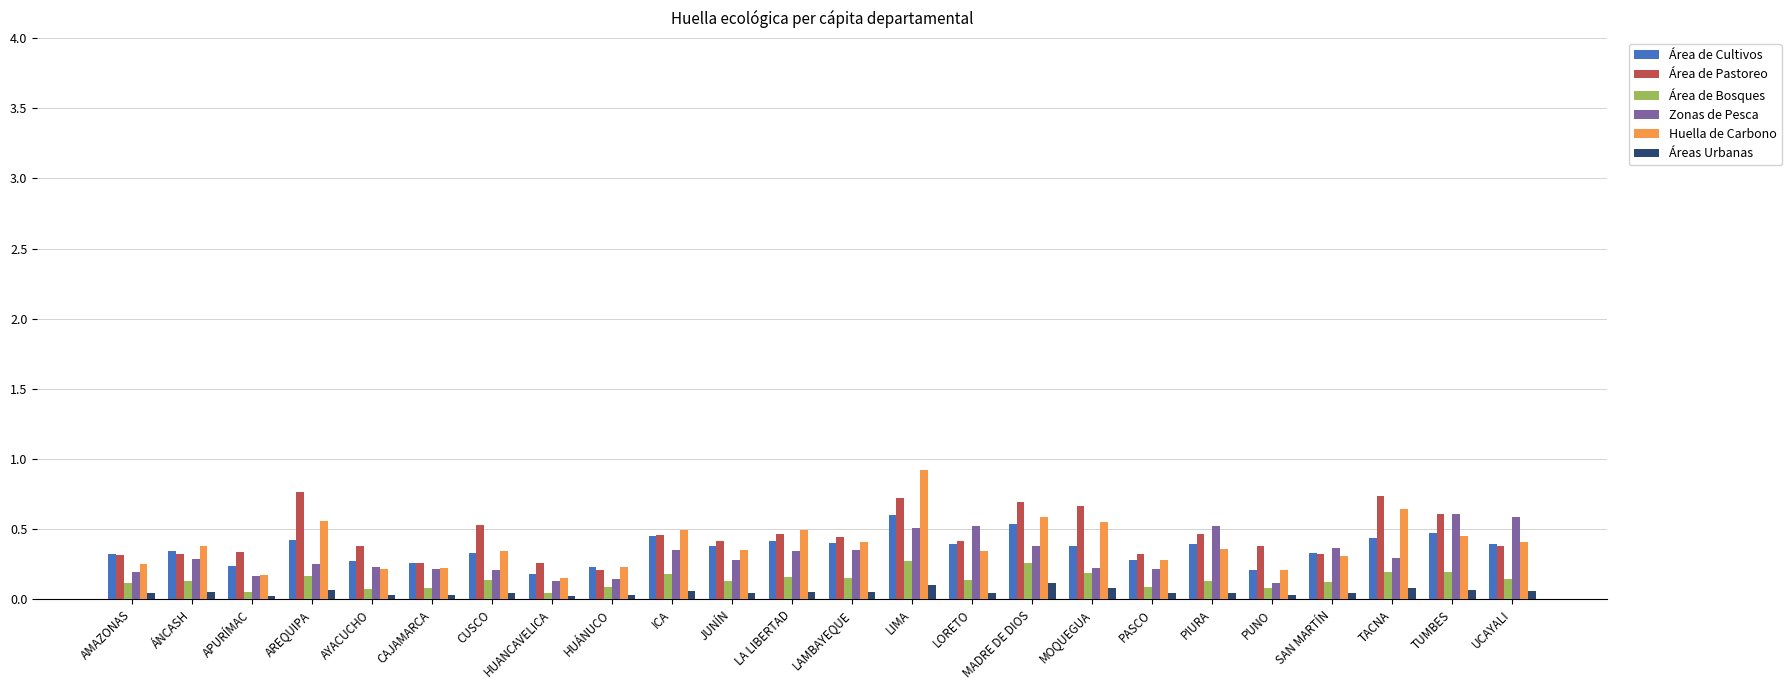

What is the sum of all Áreas Urbanas values?

1.3